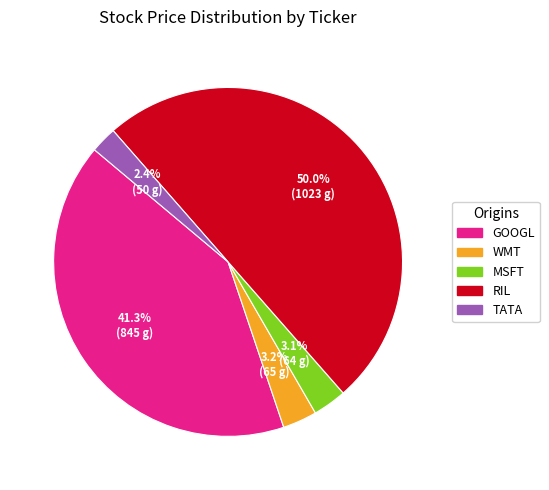

What portion of the pie excludes GOOGL?

58.7%